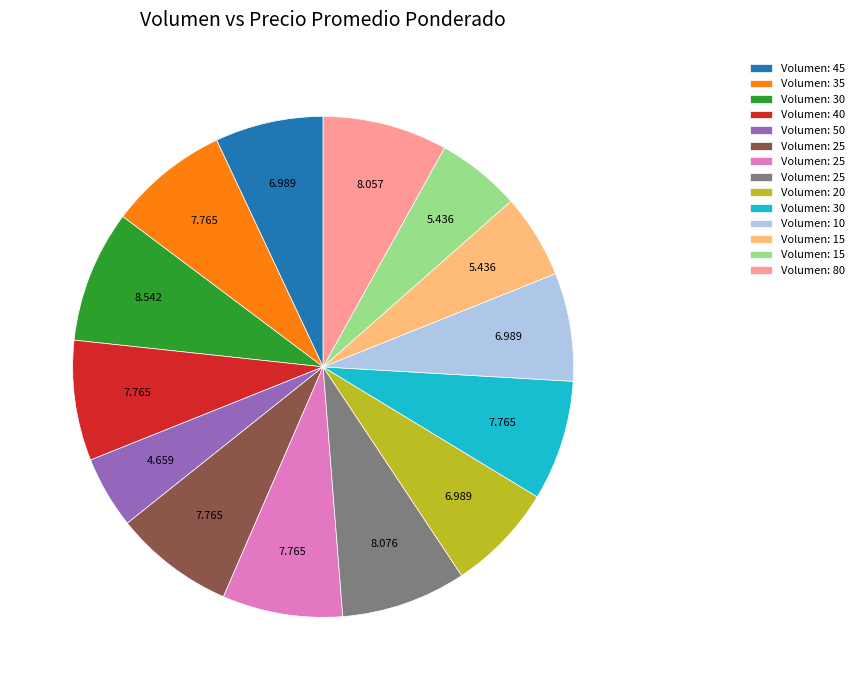

Is there any slice that represents more than half of the pie?

No